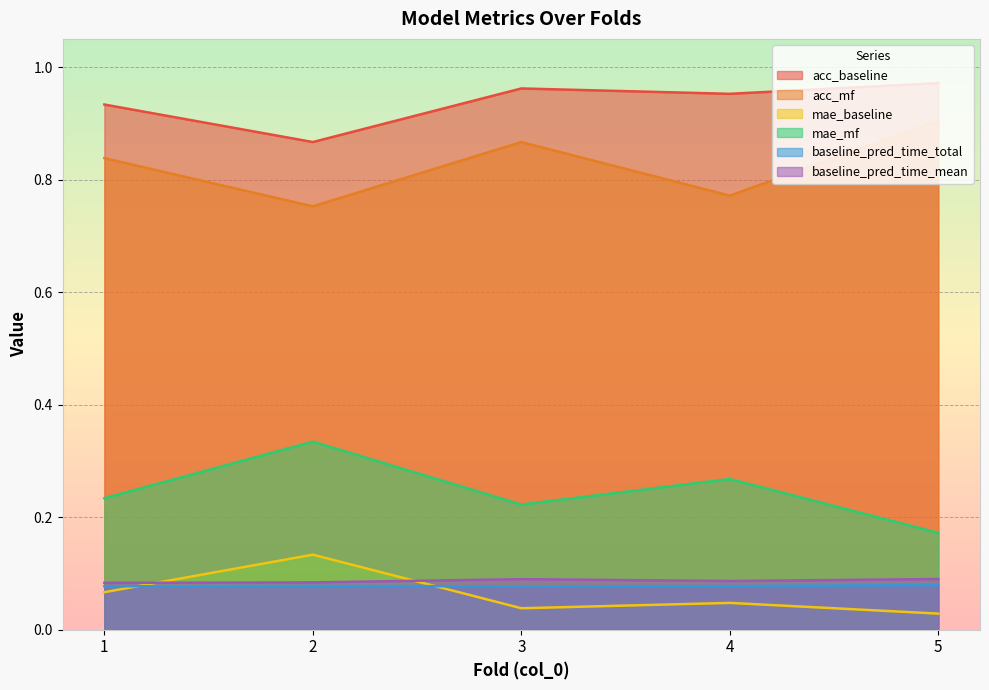

Between 1 and 2, which series saw the biggest shift?

mae_mf